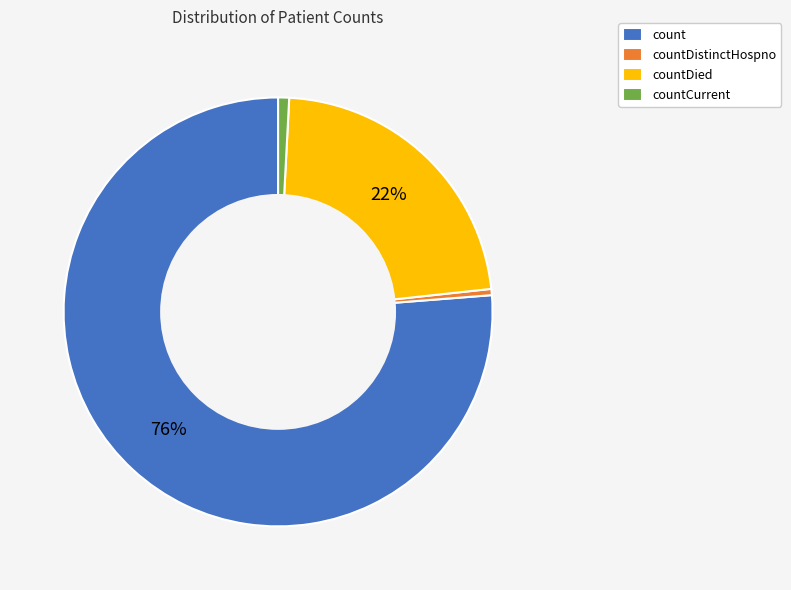

Which has a higher value, countDistinctHospno or count?

count